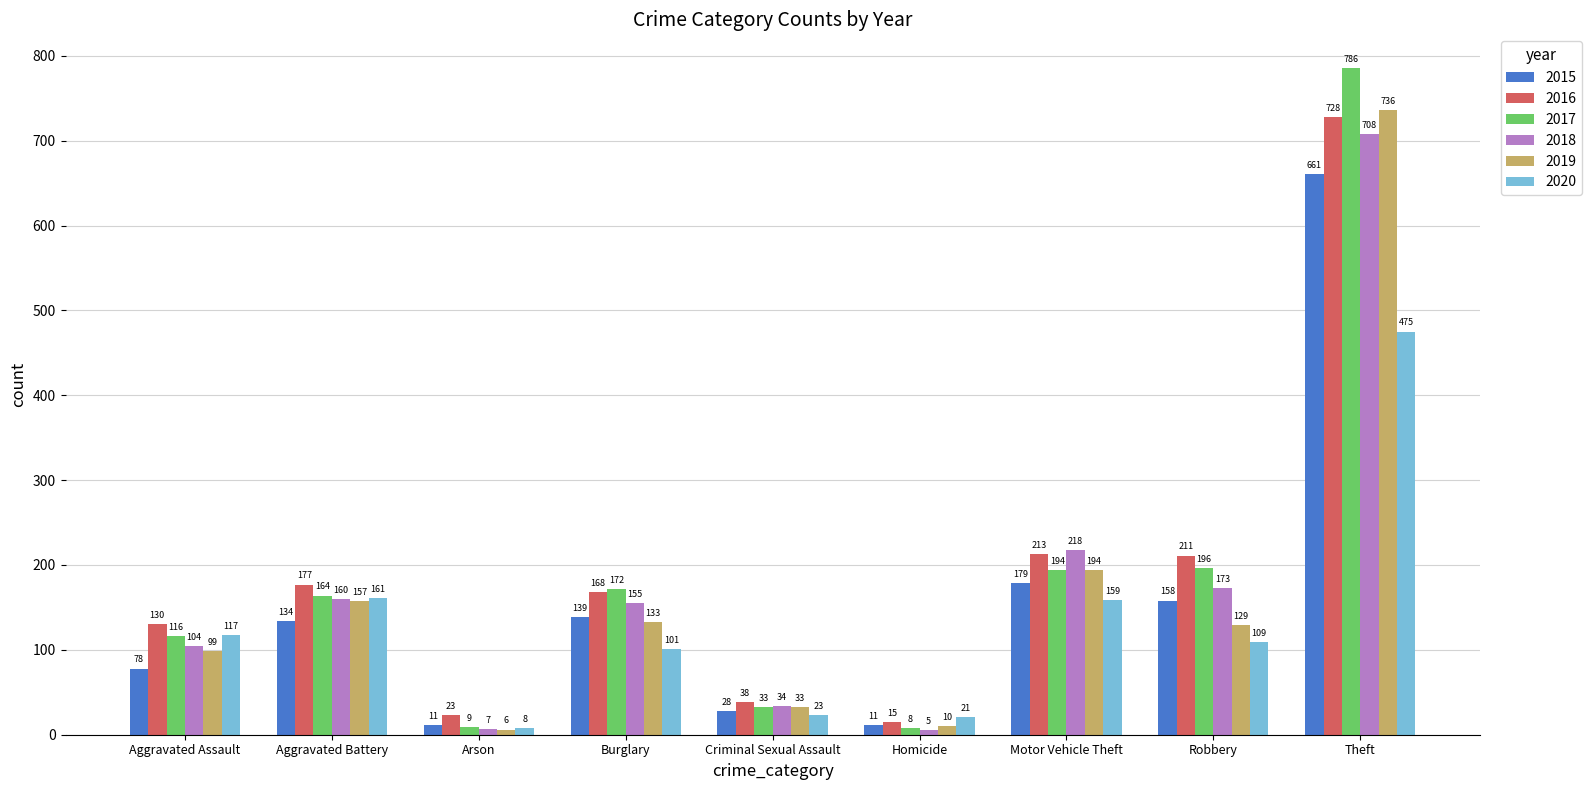

What is the greatest value displayed?

786